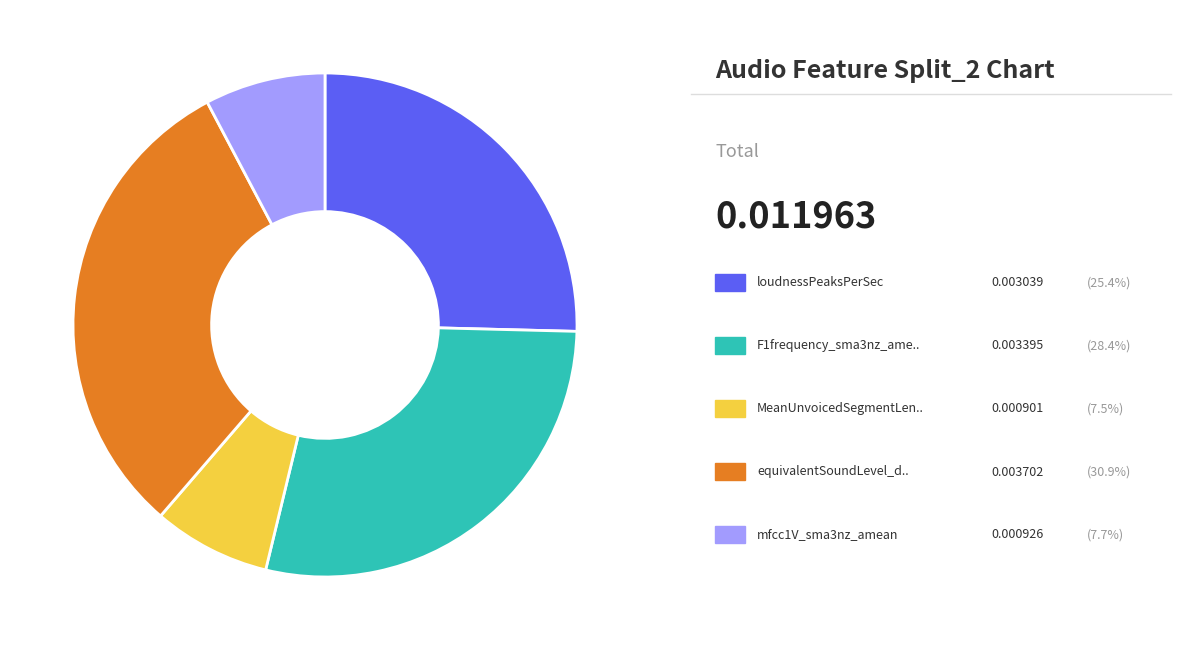

Is there any slice that represents more than half of the pie?

No